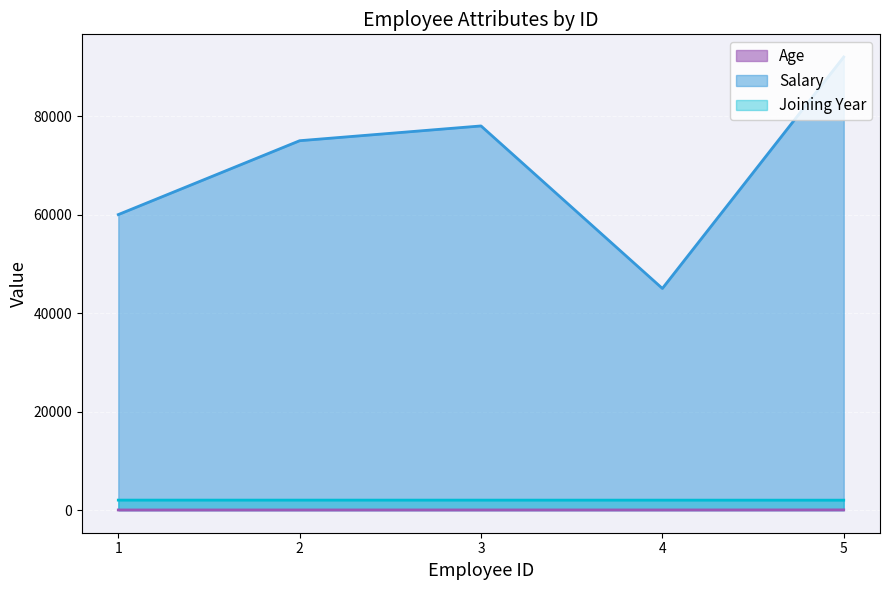

How many values in the Salary series exceed 75000?

2